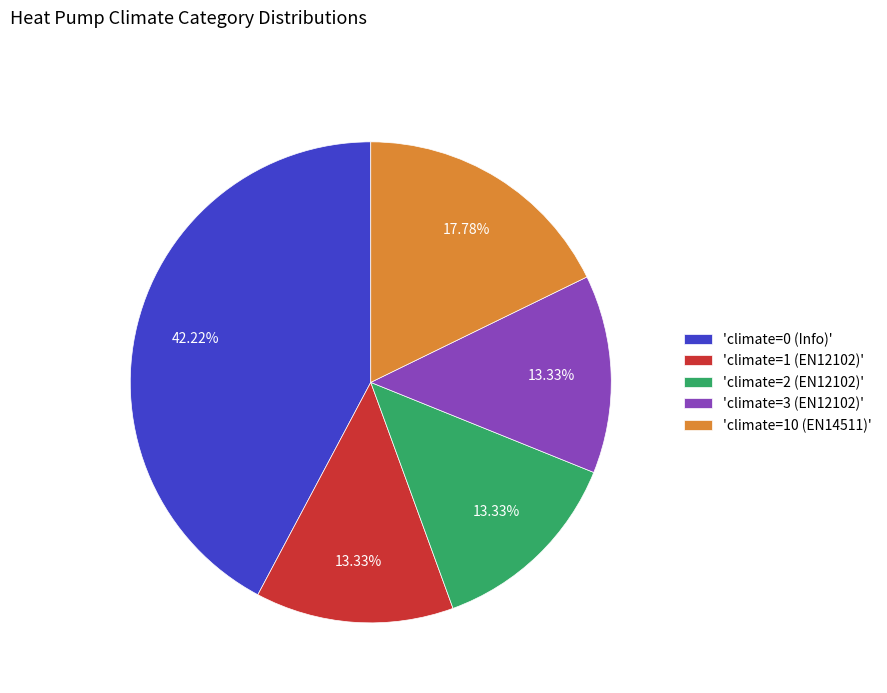

Does any single category account for the majority?

No